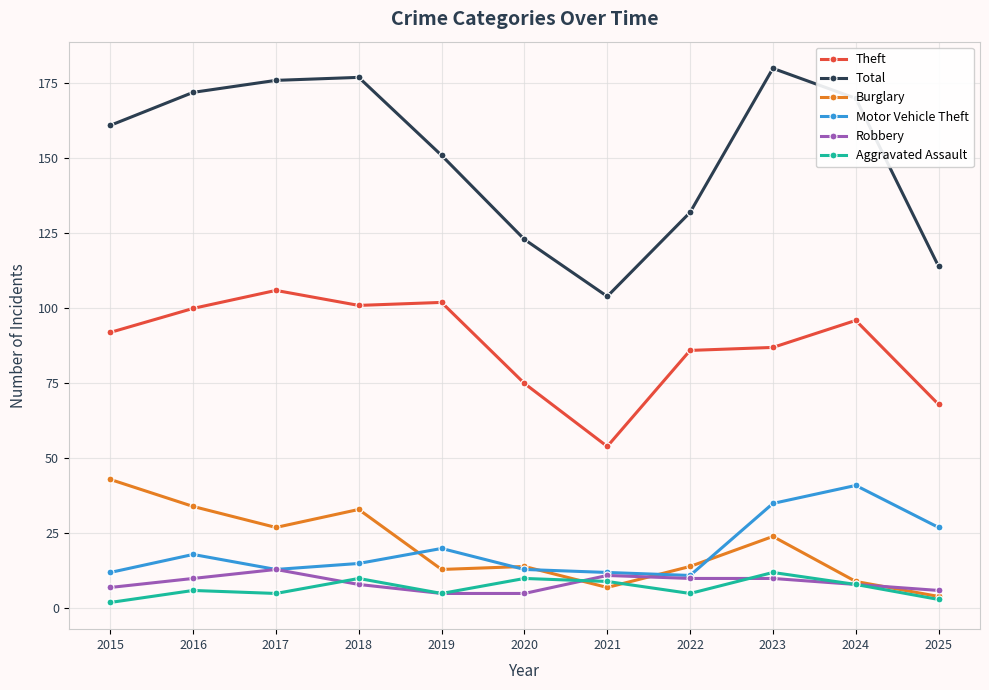

At how many categories does at least one series exceed 148?

7